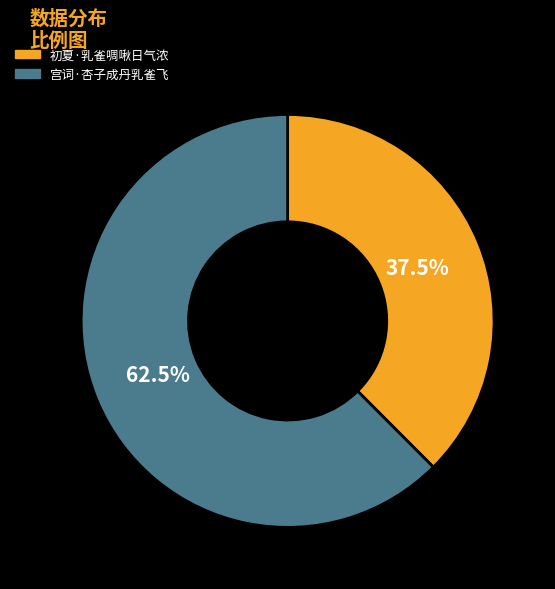

Which slice is the smallest?

初夏·乳雀啁啾日气浓